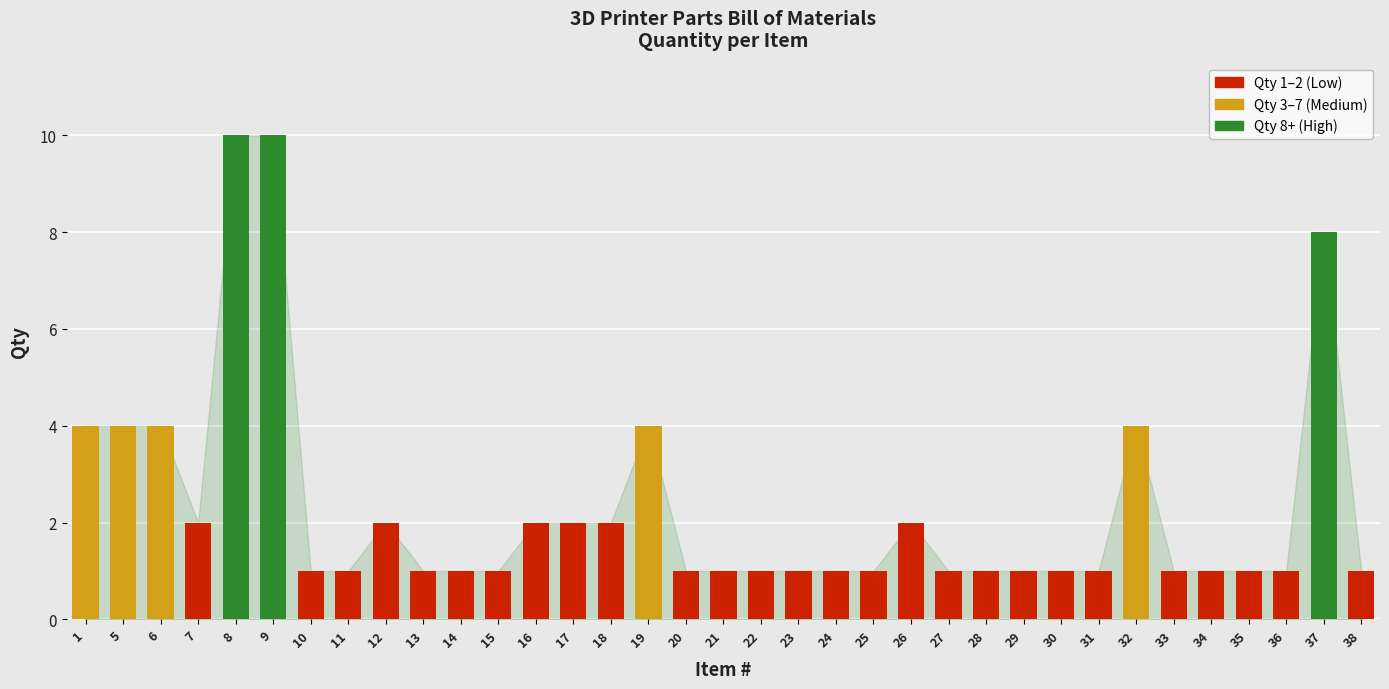

What is the value of the 27th bar from the left?

1